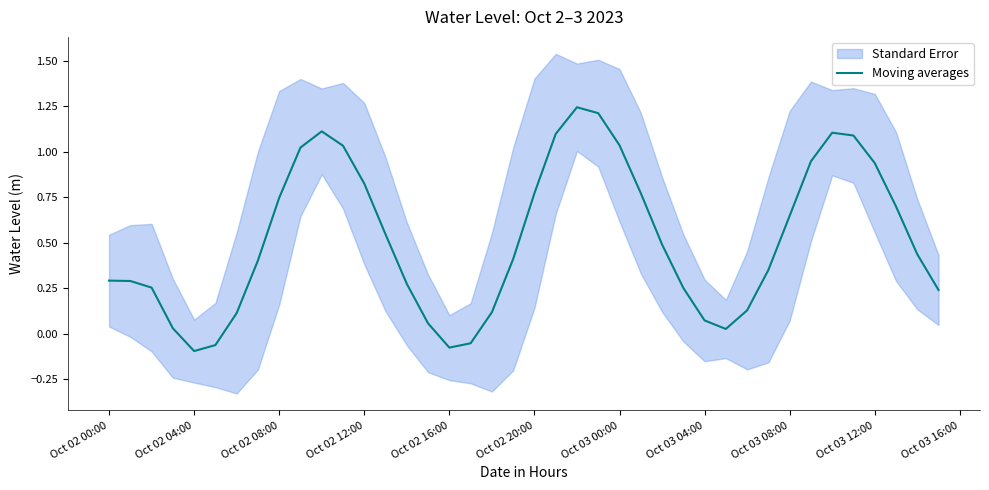

At which label does Moving averages first exceed 0?

Oct 02 00:00